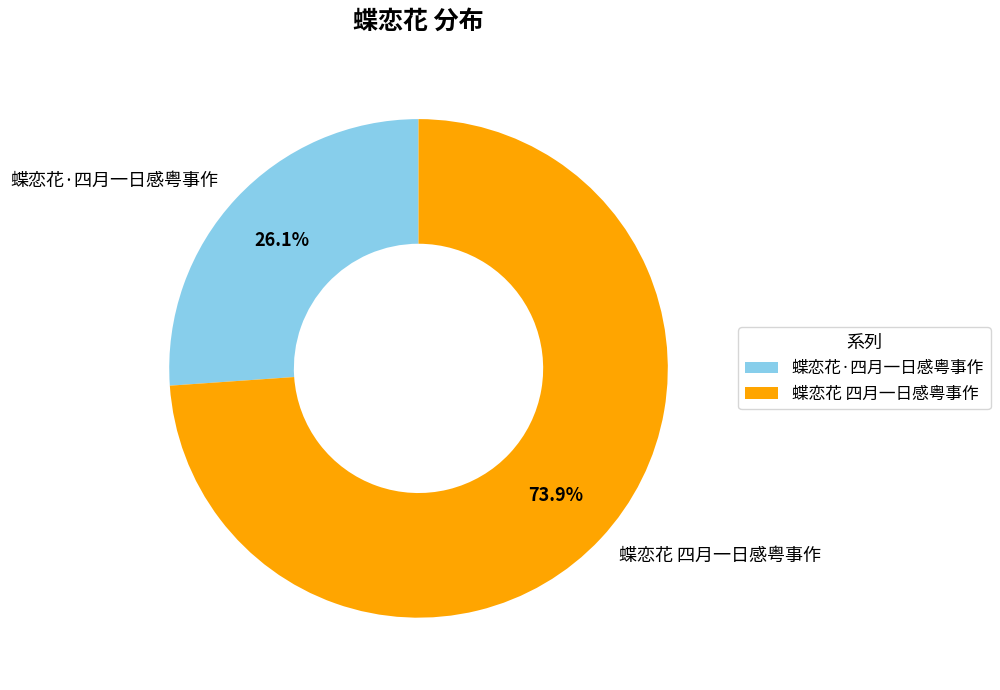

What is the largest slice in the pie chart?

蝶恋花 四月一日感粤事作